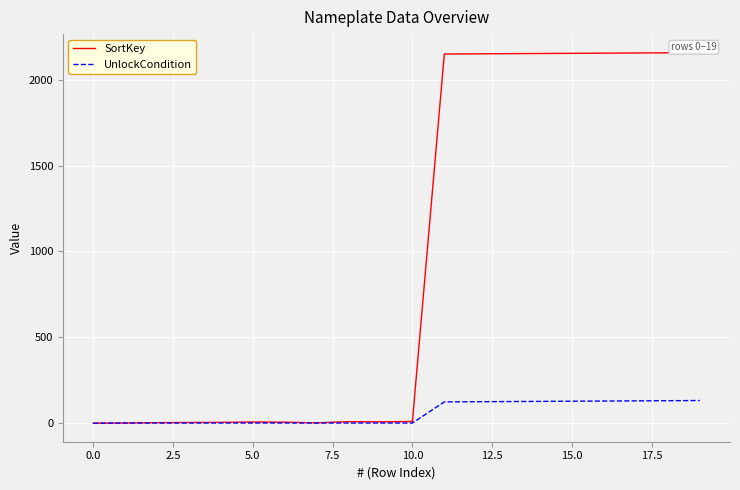

Which series has the largest range (max minus min)?

SortKey